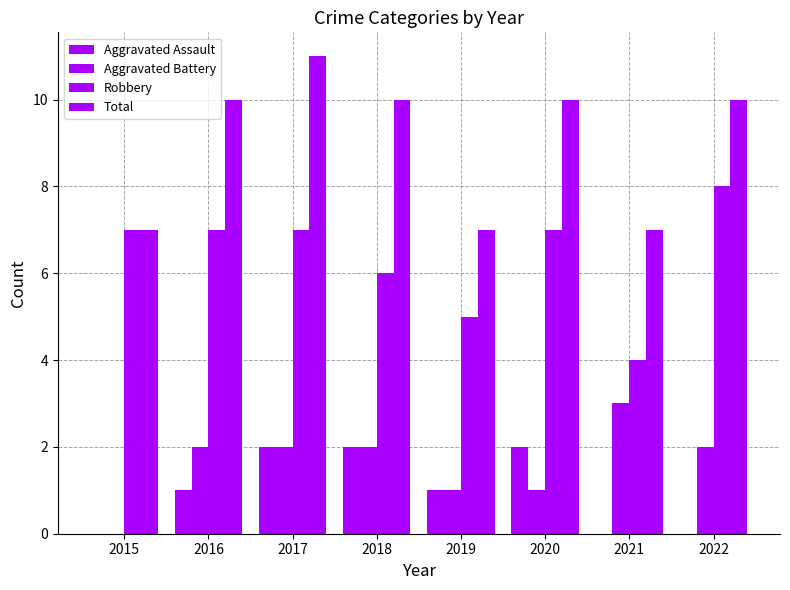

Where does the Aggravated Assault series first go above 1?

2017